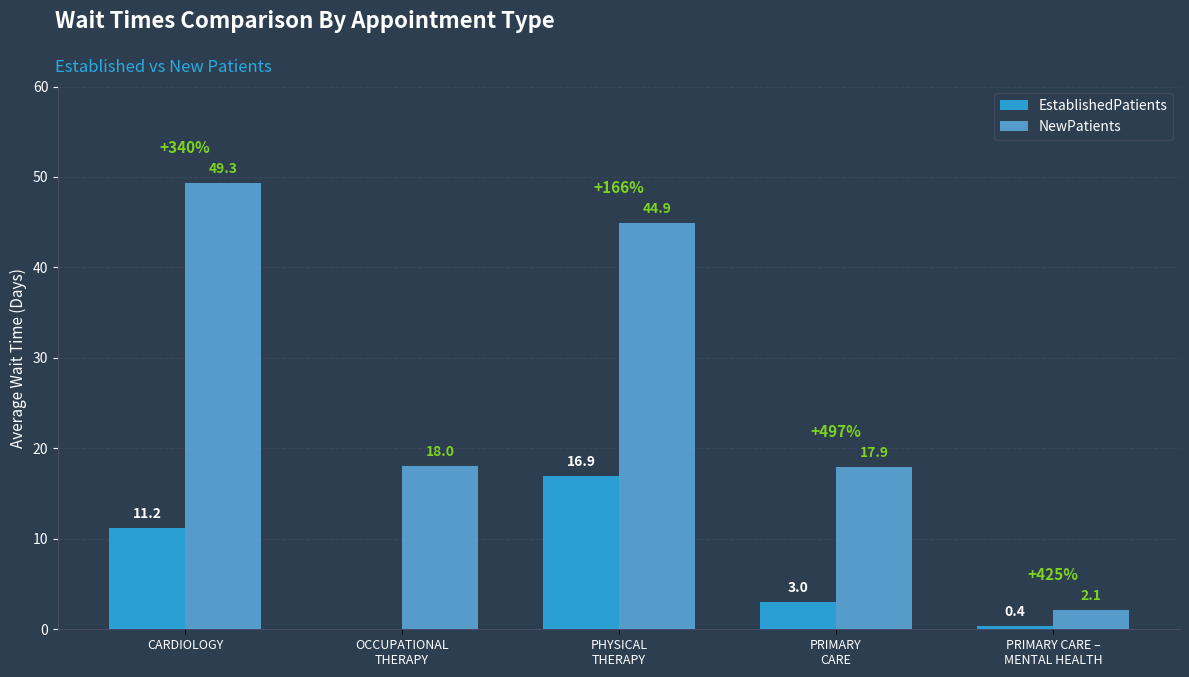

Where does the EstablishedPatients series first go above 3?

CARDIOLOGY